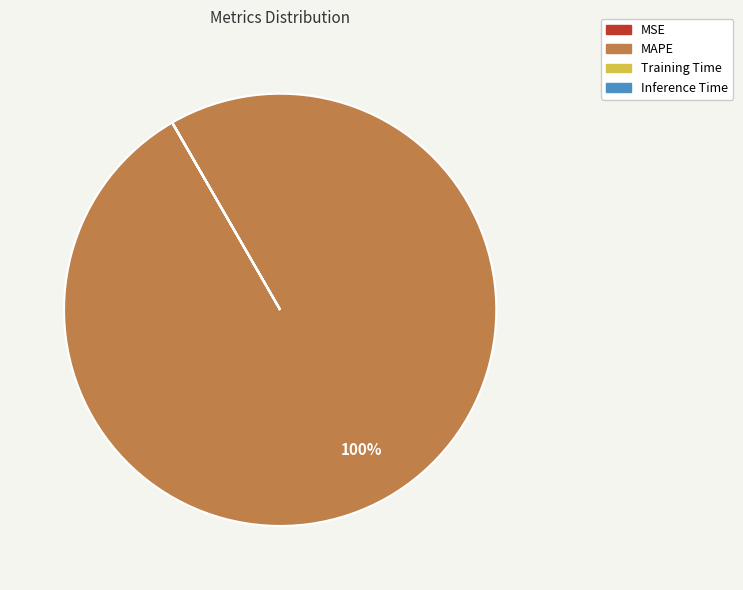

To the nearest percent, what is the difference between the largest and smallest slice percentages?

100%